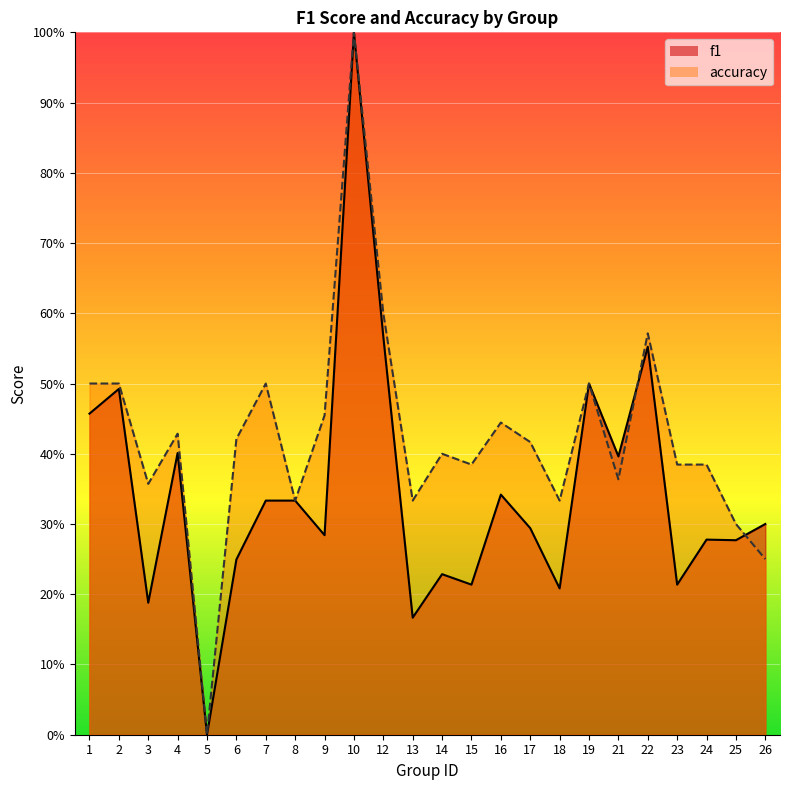

What is the difference between the maximum and minimum values in the accuracy series?

1.0